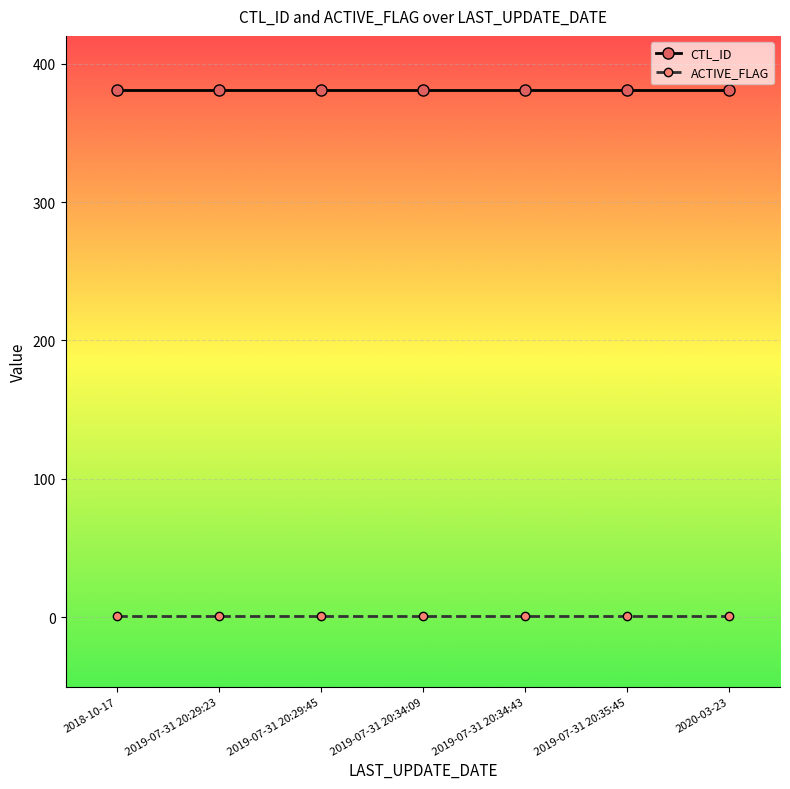

What is the label of the 4th point from the left?

2019-07-31 20:34:09